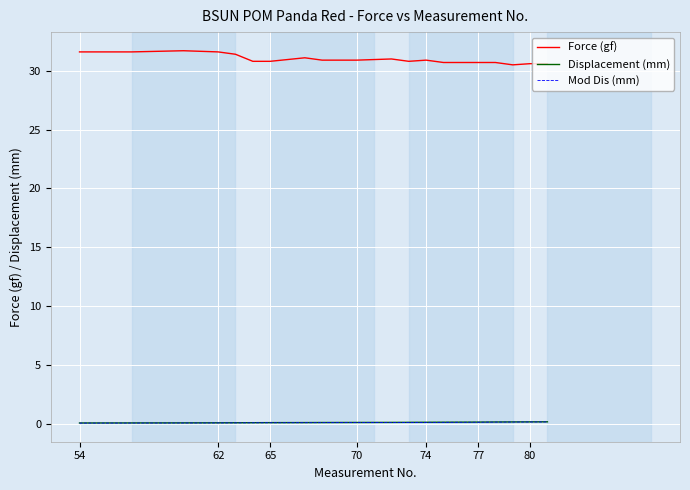

At 74, list the series in order from smallest to largest.

Mod Dis (mm), Displacement (mm), Force (gf)